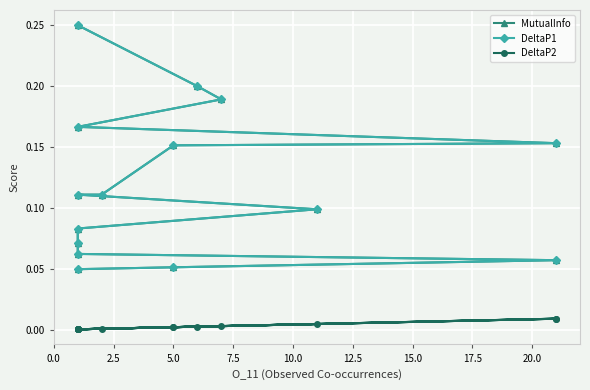

What are all the series names shown in the legend?

MutualInfo, DeltaP1, DeltaP2